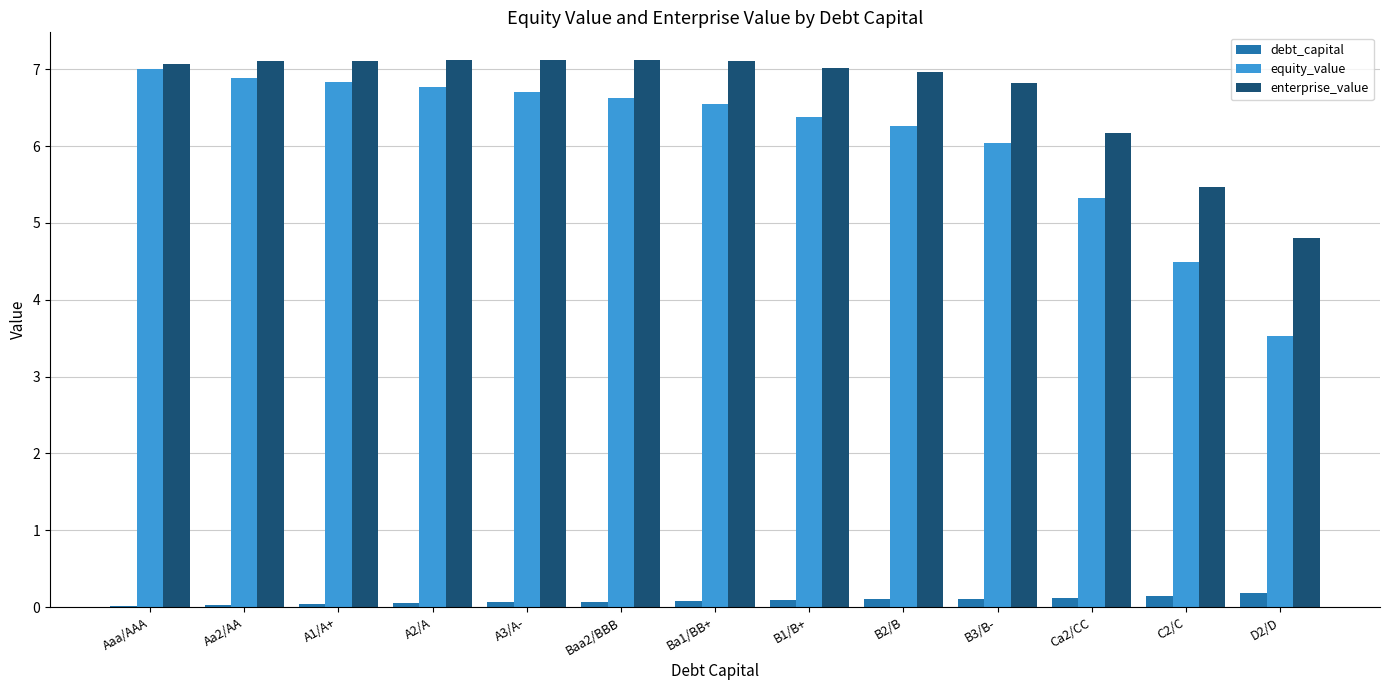

What is the total value across all series at Ba1/BB+?

13.7